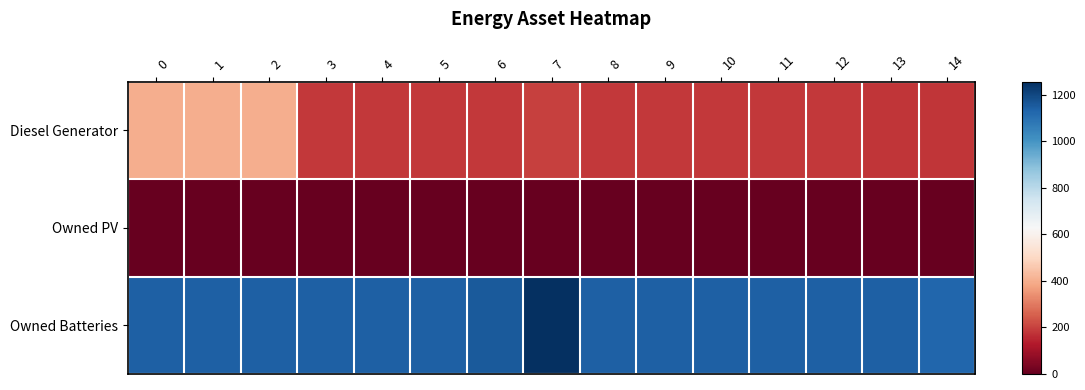

Which series has the largest range (max minus min)?

Diesel Generator